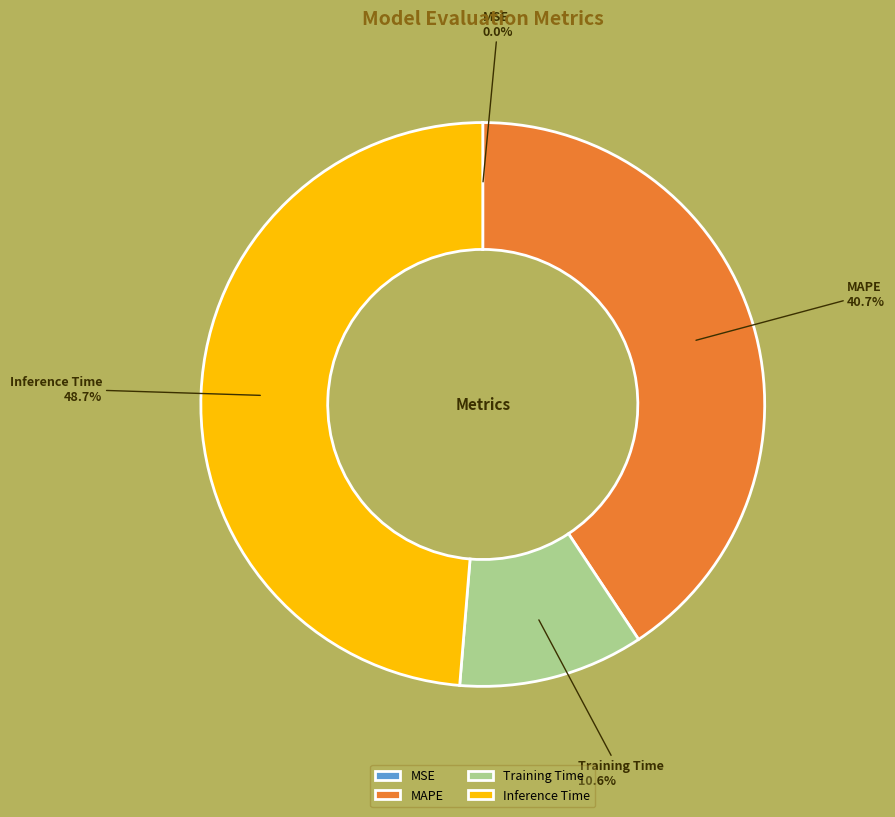

Is MAPE the majority of the pie?

No